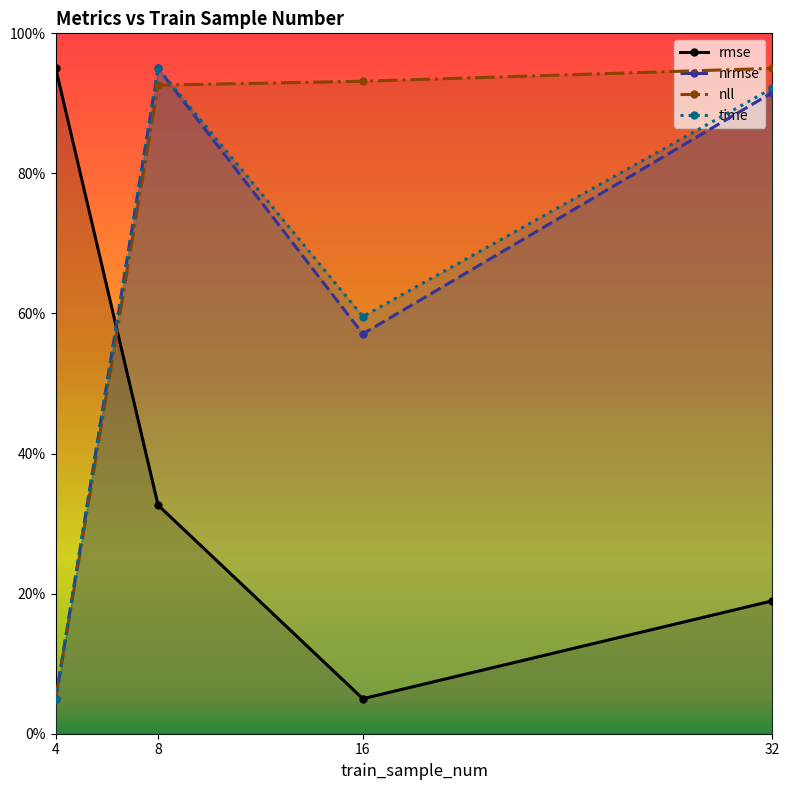

True or false: rmse and nrmse intersect in this chart.

True